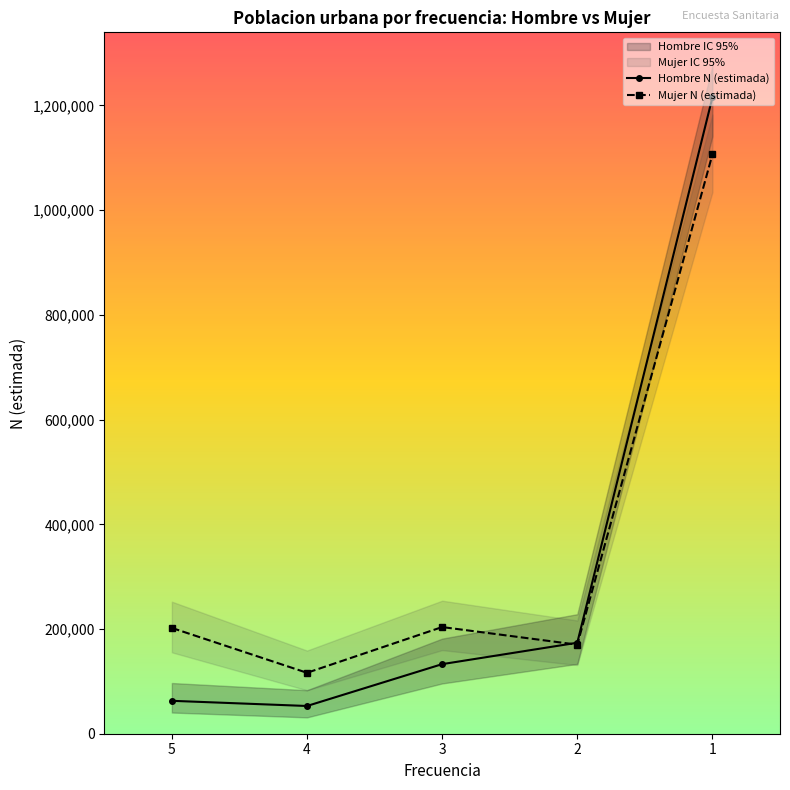

What is the maximum value for Hombre N (estimada)?

1215503